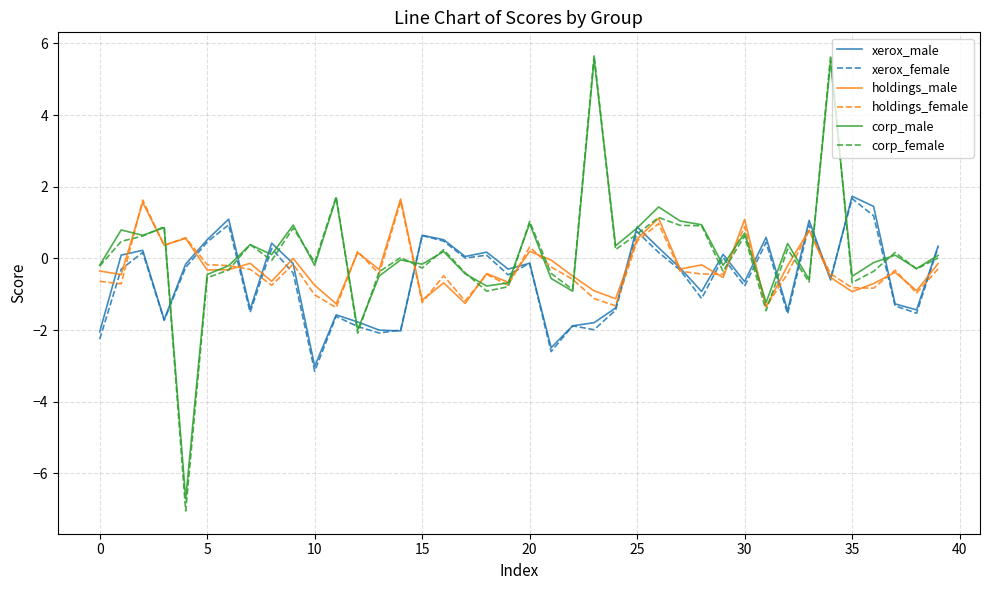

What is the greatest value displayed?

5.7